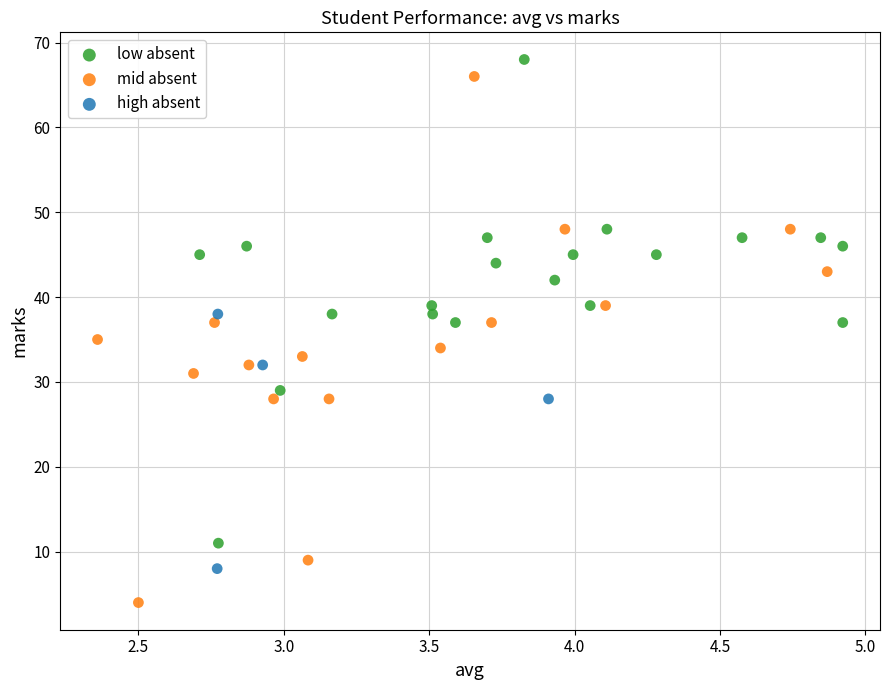

Which series reaches the minimum Y coordinate?

mid absent